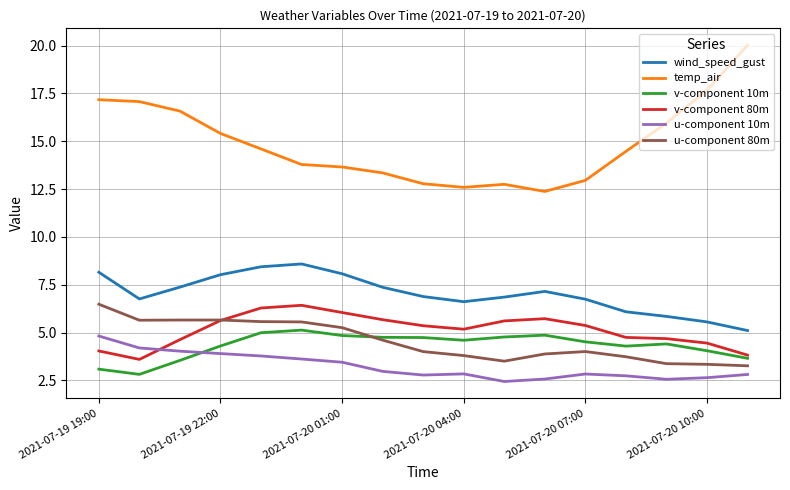

What is the smallest value displayed?

2.4